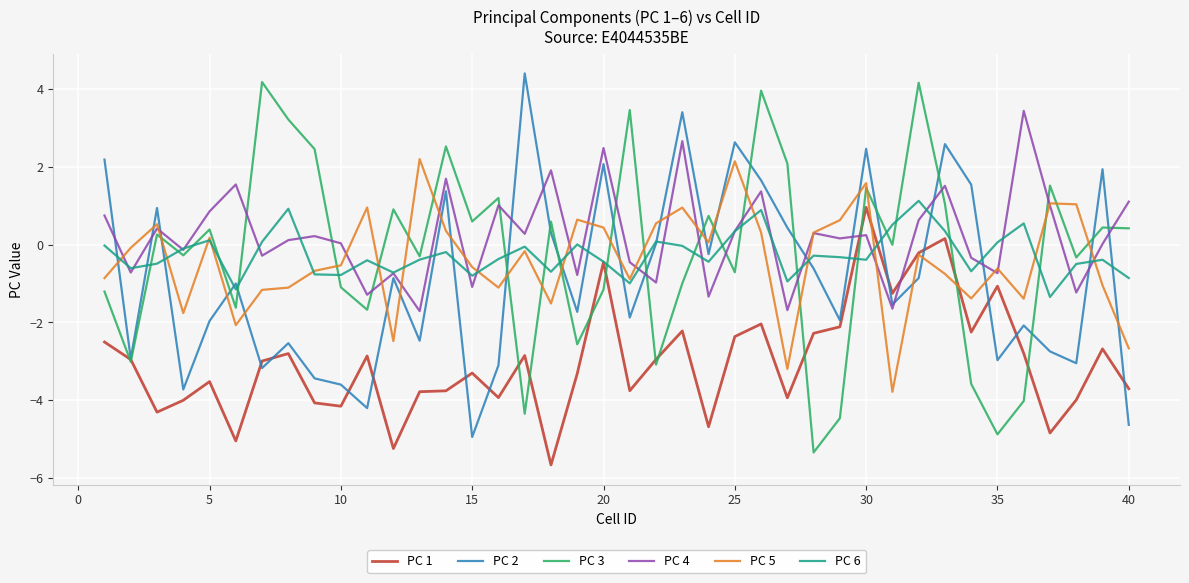

How many intersections are there between PC 6 and PC 2?

19